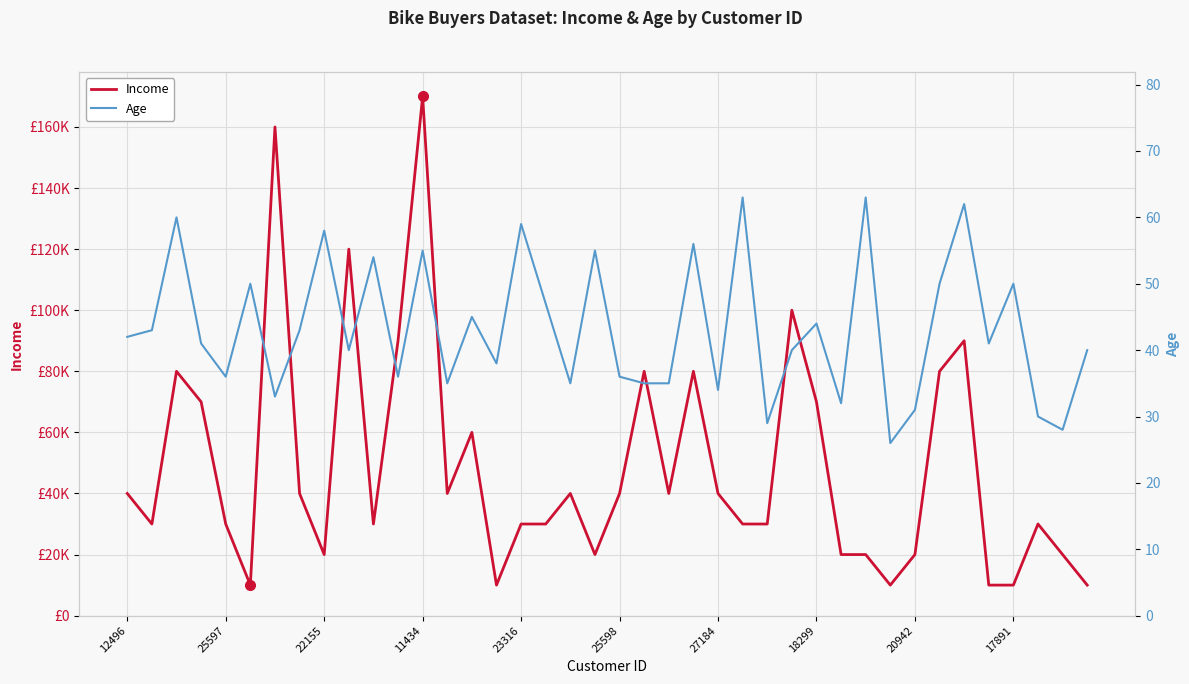

At 11434, list the series in order from smallest to largest.

Age, Income